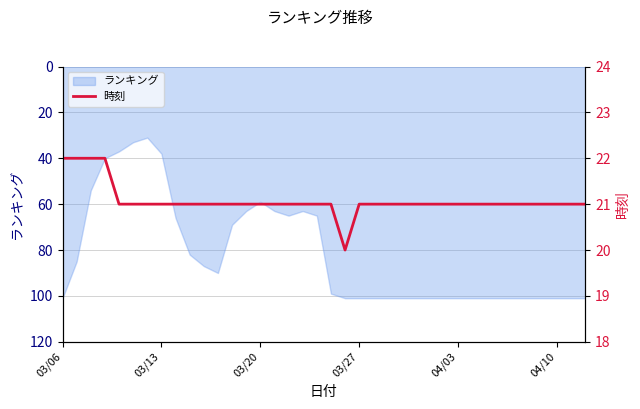

The value at 03/20 is 15. True or false?

False